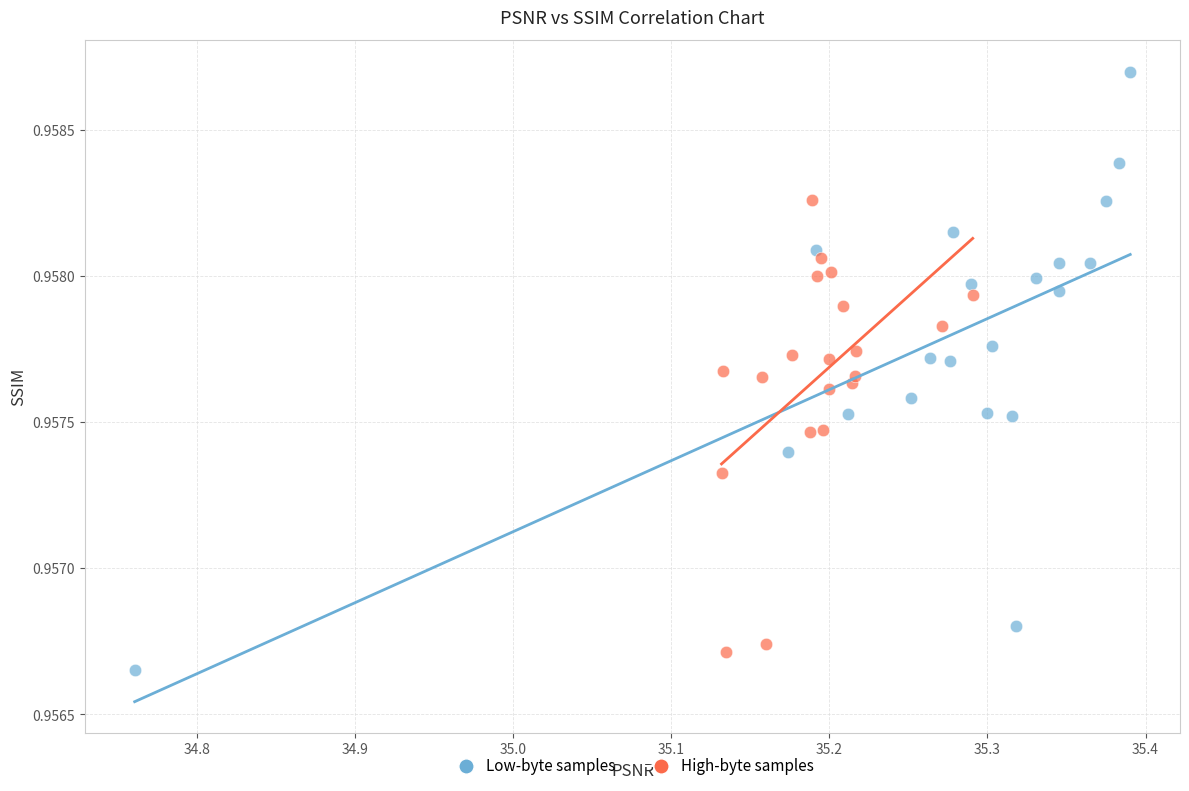

Which series contains the highest Y value?

Low-byte samples